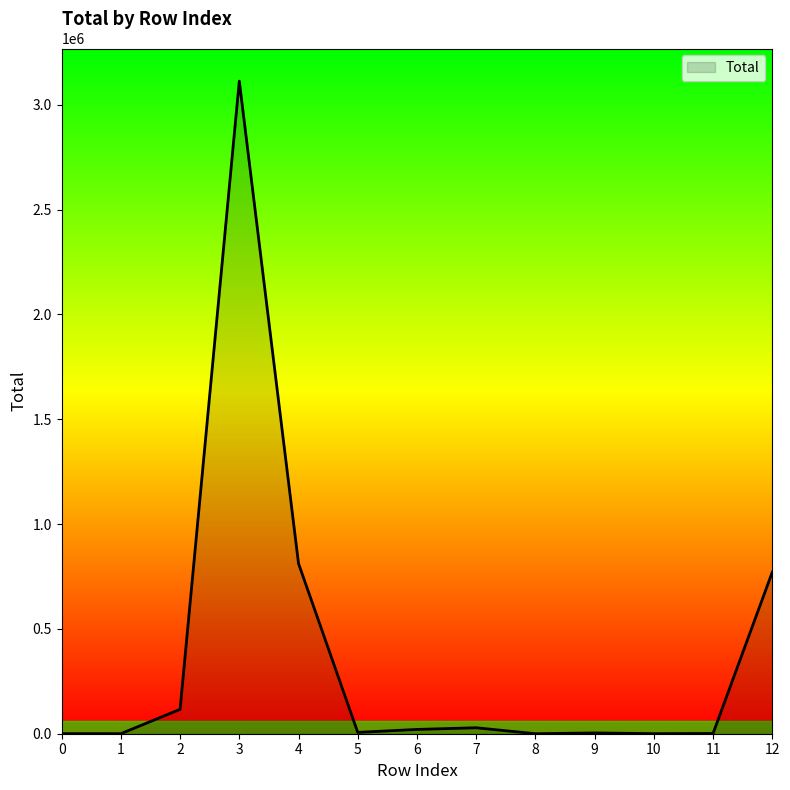

How many lines are shown in the chart?

1